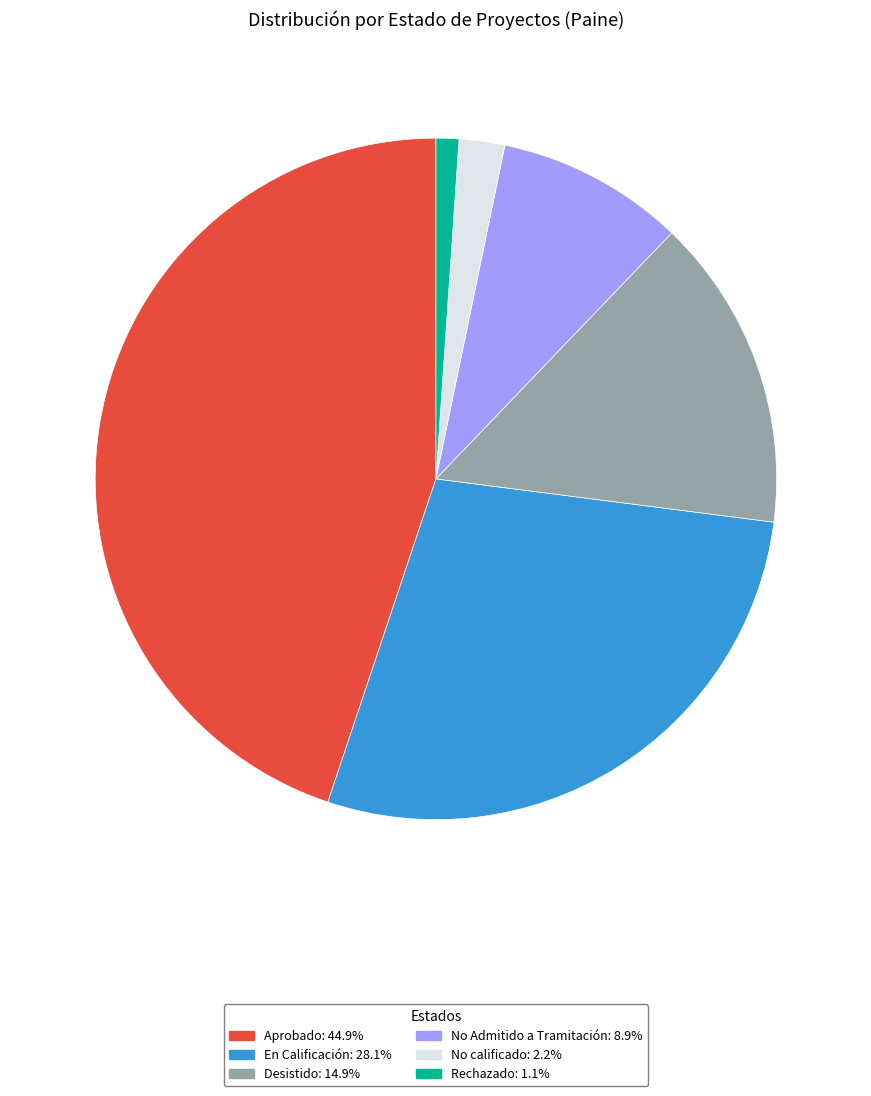

Which slice is the smallest?

Rechazado